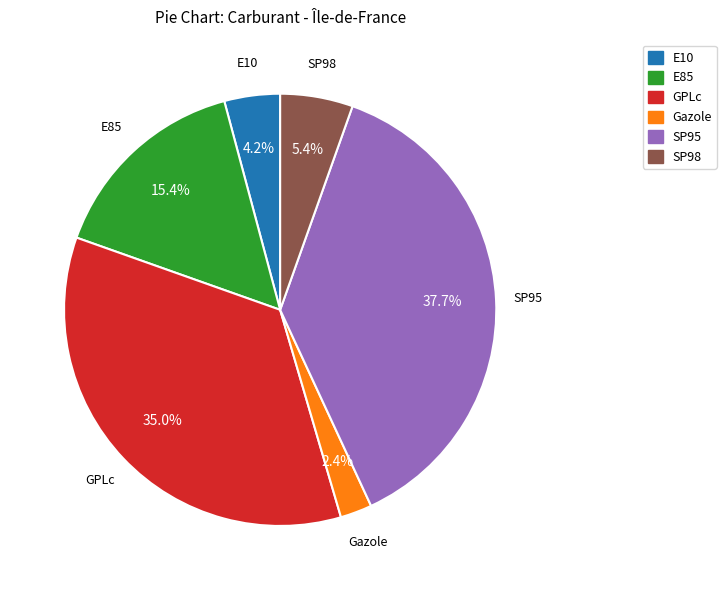

Which slice is the largest?

SP95